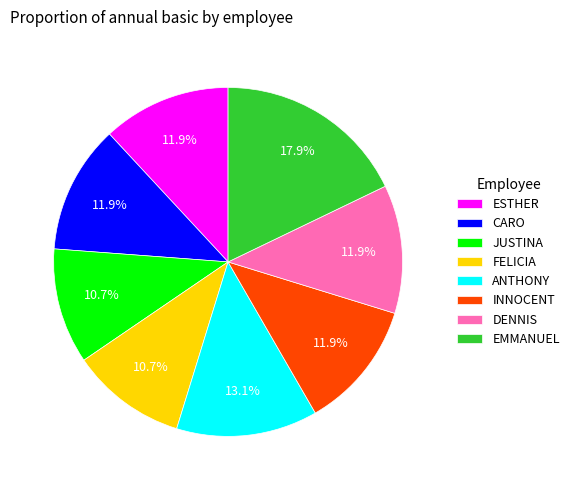

Is there any slice that represents more than half of the pie?

No